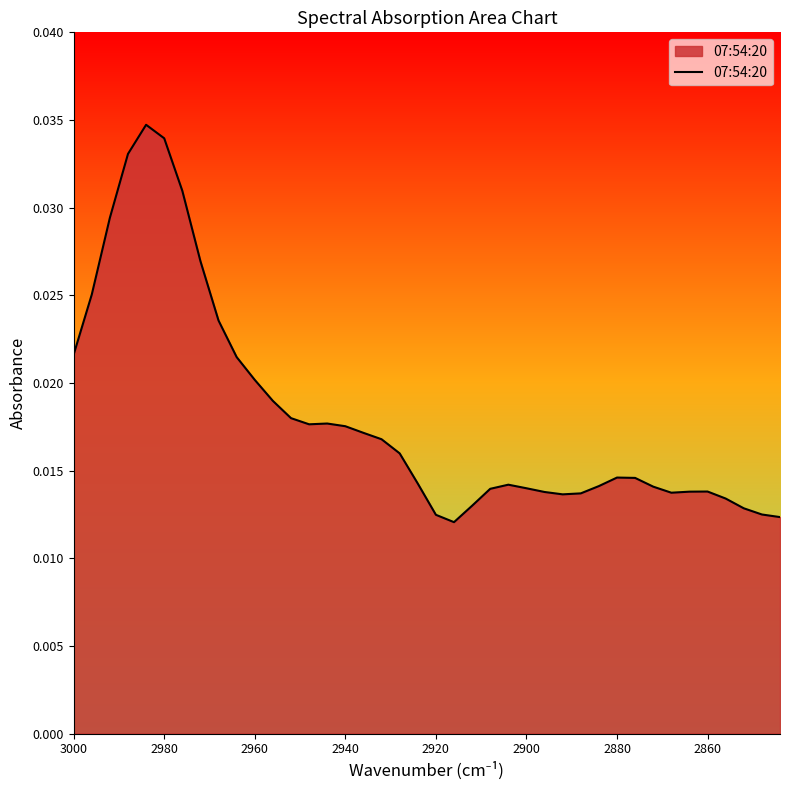

The value at 31 is 0.0. True or false?

False